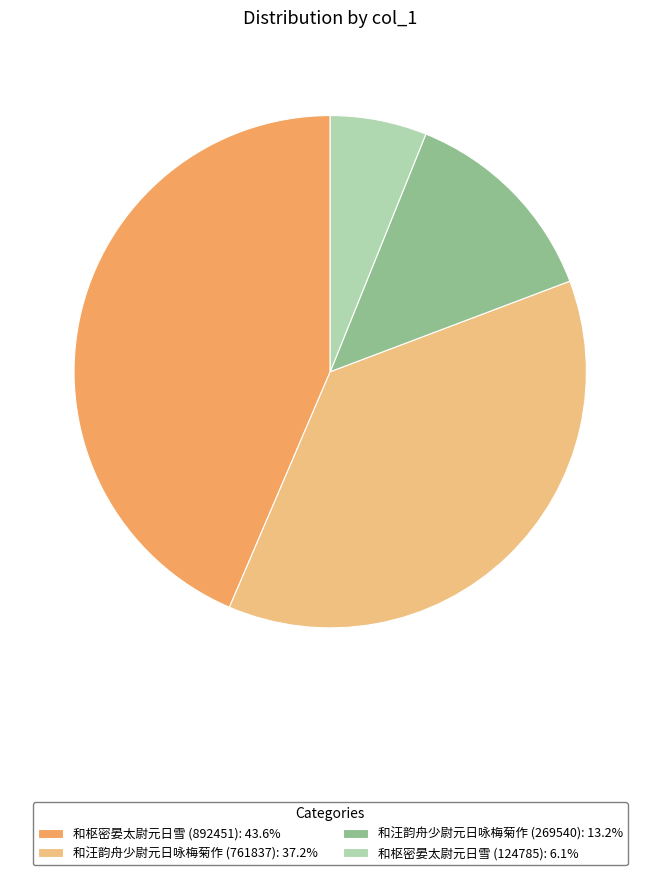

Is it true that 和汪韵舟少尉元日咏梅菊作 (269540) is 25% of the pie?

False